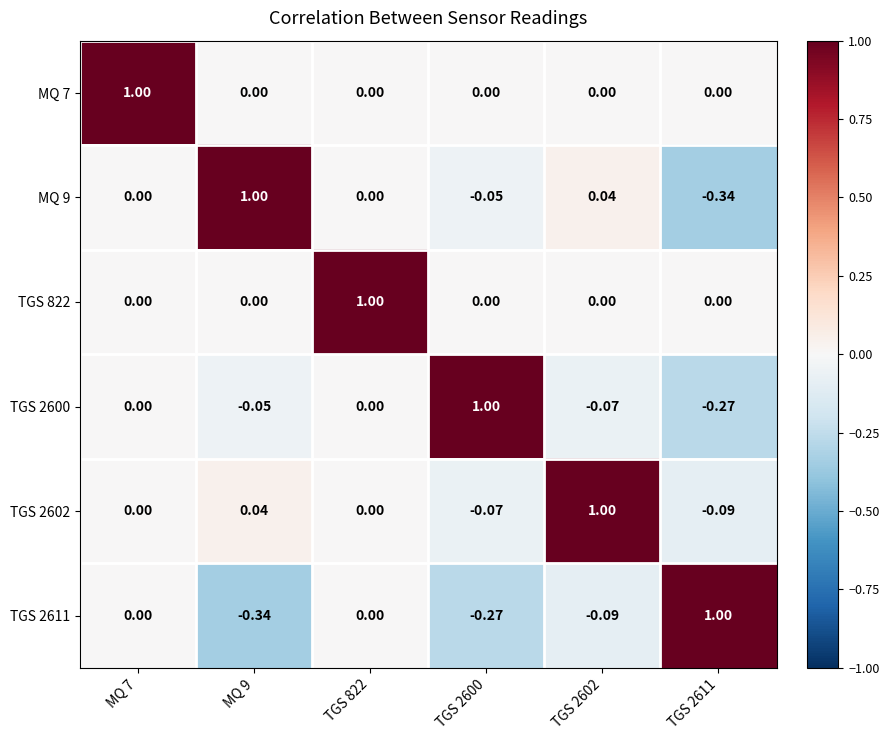

Reading left to right, extract all data points from this chart.

MQ 7: MQ 7=1.0	MQ 9=0.0	TGS 822=0.0	TGS 2600=0.0	TGS 2602=0.0	TGS 2611=0.0
MQ 9: MQ 7=0.0	MQ 9=1.0	TGS 822=0.0	TGS 2600=-0.1	TGS 2602=0.0	TGS 2611=-0.3
TGS 822: MQ 7=0.0	MQ 9=0.0	TGS 822=1.0	TGS 2600=0.0	TGS 2602=0.0	TGS 2611=0.0
TGS 2600: MQ 7=0.0	MQ 9=-0.1	TGS 822=0.0	TGS 2600=1.0	TGS 2602=-0.1	TGS 2611=-0.3
TGS 2602: MQ 7=0.0	MQ 9=0.0	TGS 822=0.0	TGS 2600=-0.1	TGS 2602=1.0	TGS 2611=-0.1
TGS 2611: MQ 7=0.0	MQ 9=-0.3	TGS 822=0.0	TGS 2600=-0.3	TGS 2602=-0.1	TGS 2611=1.0